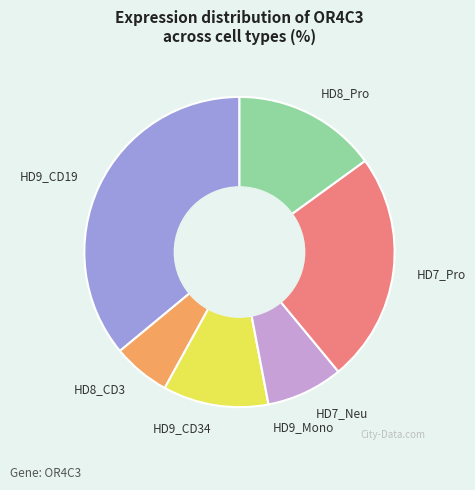

Do HD7_Pro and HD9_CD34 together represent more than half of the pie?

No